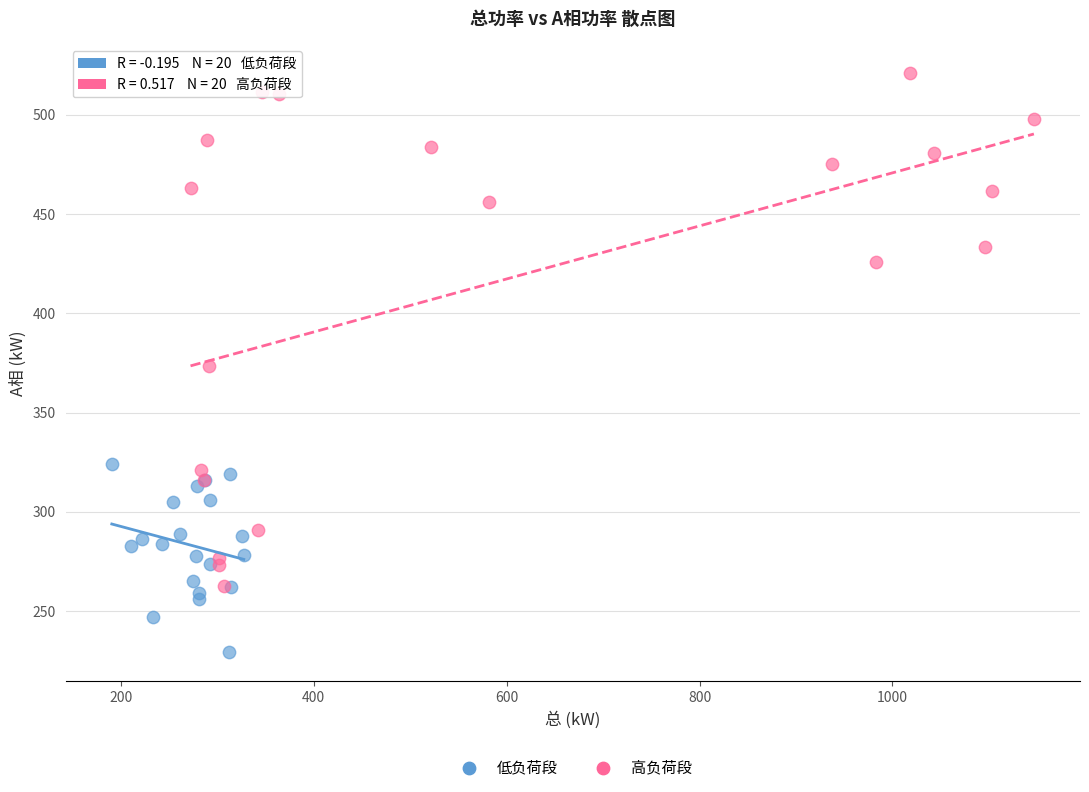

What are all the series names shown in the legend?

低负荷段, 高负荷段